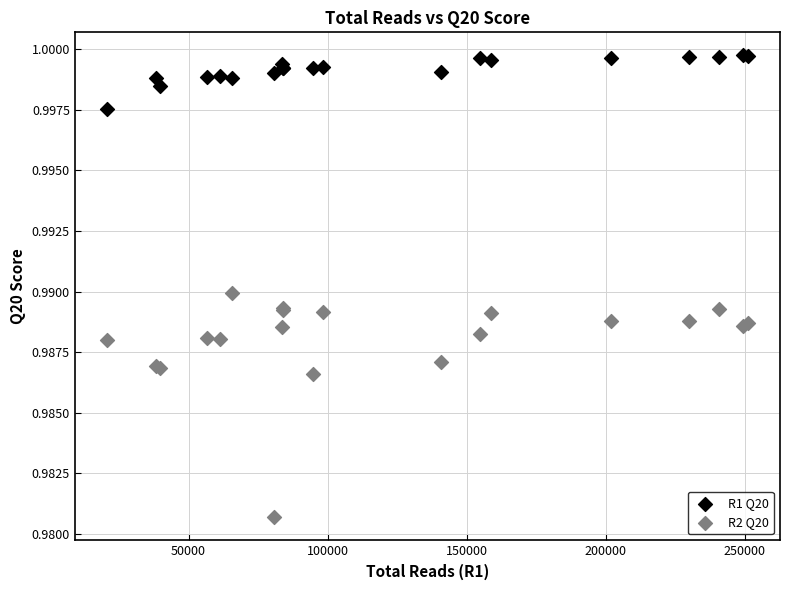

What are all the series names shown in the legend?

R1 Q20, R2 Q20